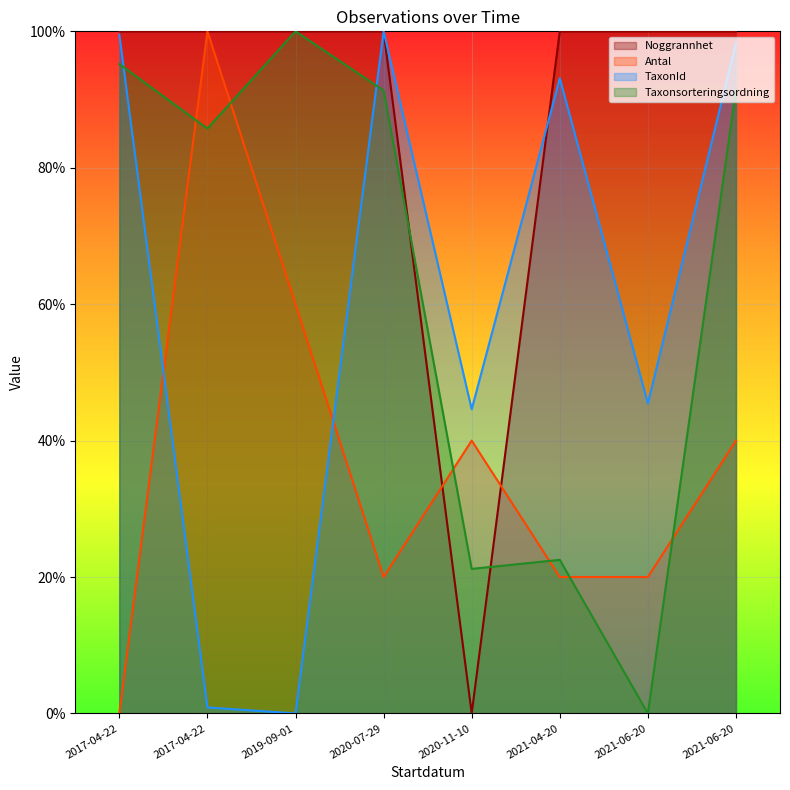

What is the value of the TaxonId point at the 6th from the left?

0.9